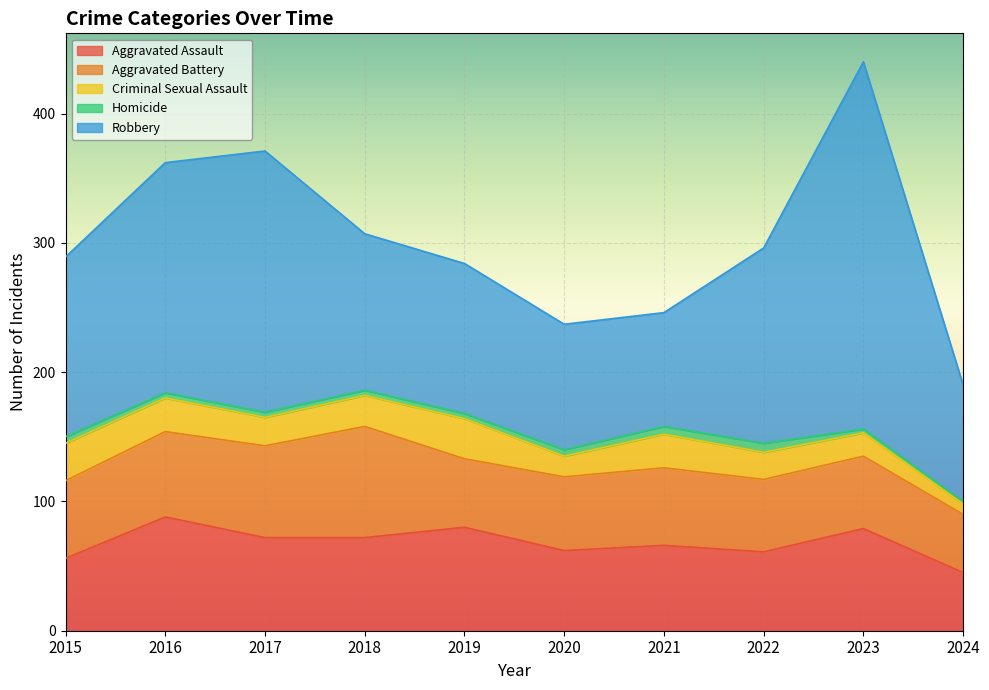

Which has a higher value, 2015 or 2017?

2017